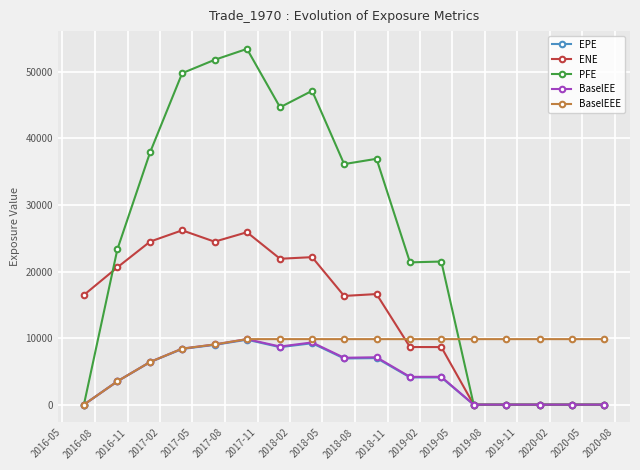

What is the average value of the BaselEE series?

4578.7